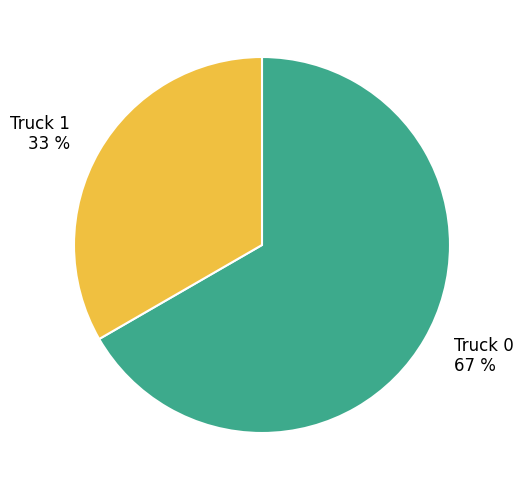

Which has a higher value, Truck 0 or Truck 1?

Truck 0